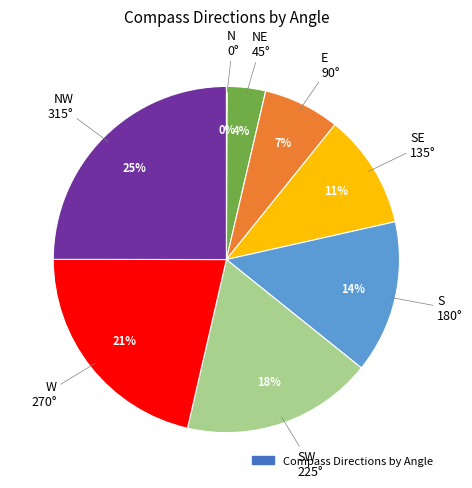

Is there any slice that represents more than half of the pie?

No